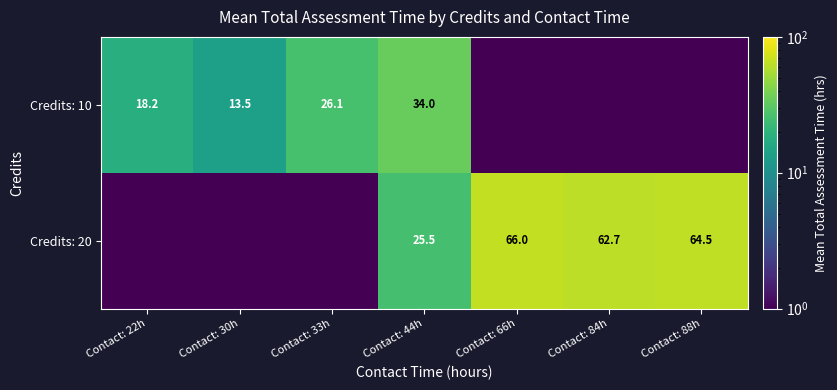

The Credits: 10 series shows 22.8 at Contact: 44h. True or false?

False